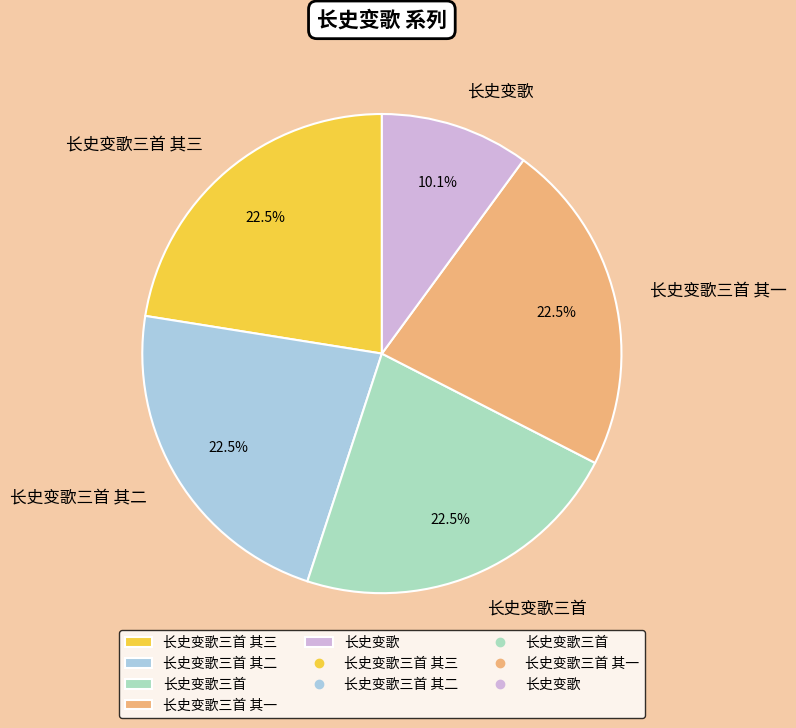

True or false: 长史变歌三首 其二 accounts for 36% of the total.

False